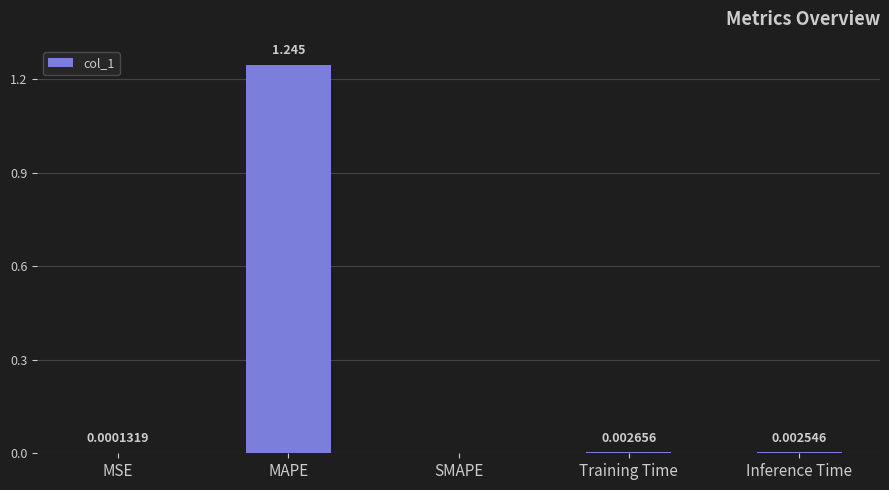

True or false: the data shows 0.0 at Inference Time.

True